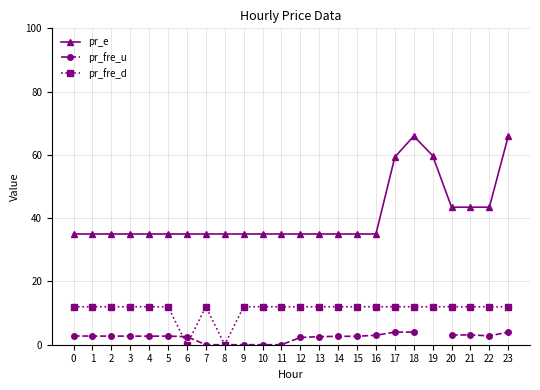

What is the average value of the pr_fre_d series?

11.0